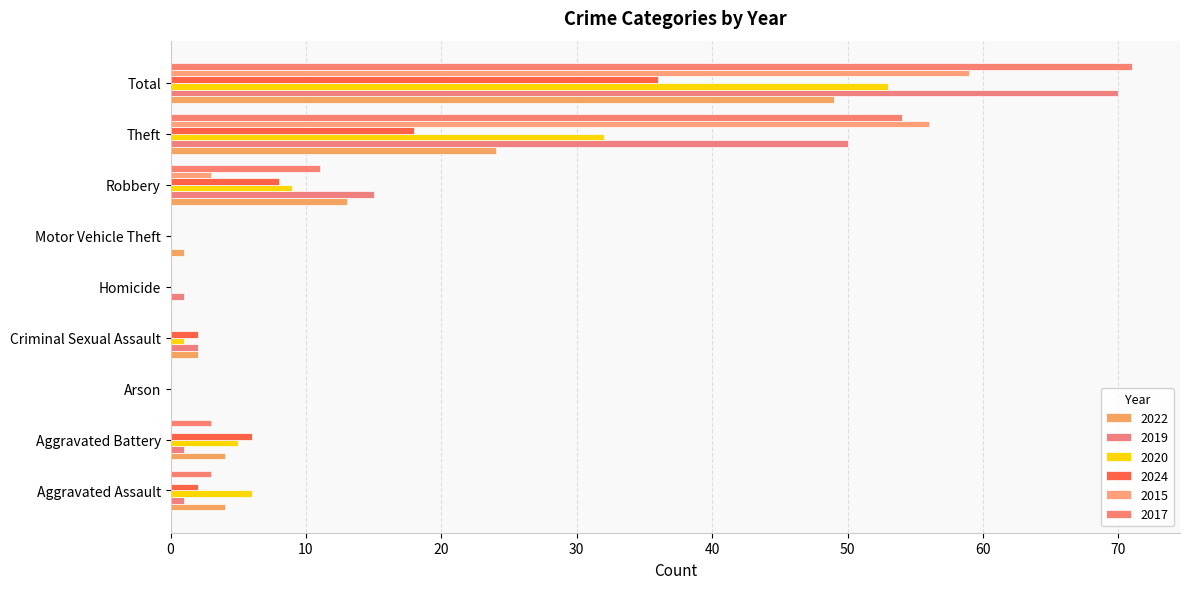

How many categories are shown in the chart?

9